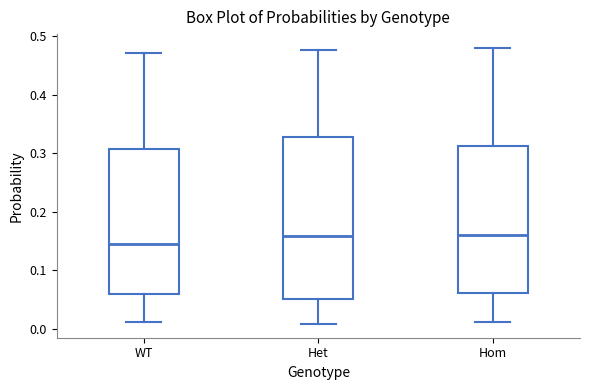

Where is the upper edge of the box for Het on the y-axis? The values are not printed on the chart, so give them approximately, as read against the axis.

0.33